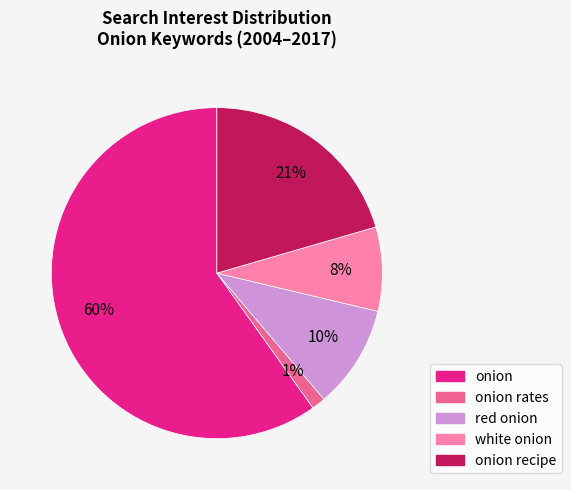

To the nearest percent, what is the difference between the largest and smallest slice percentages?

59%